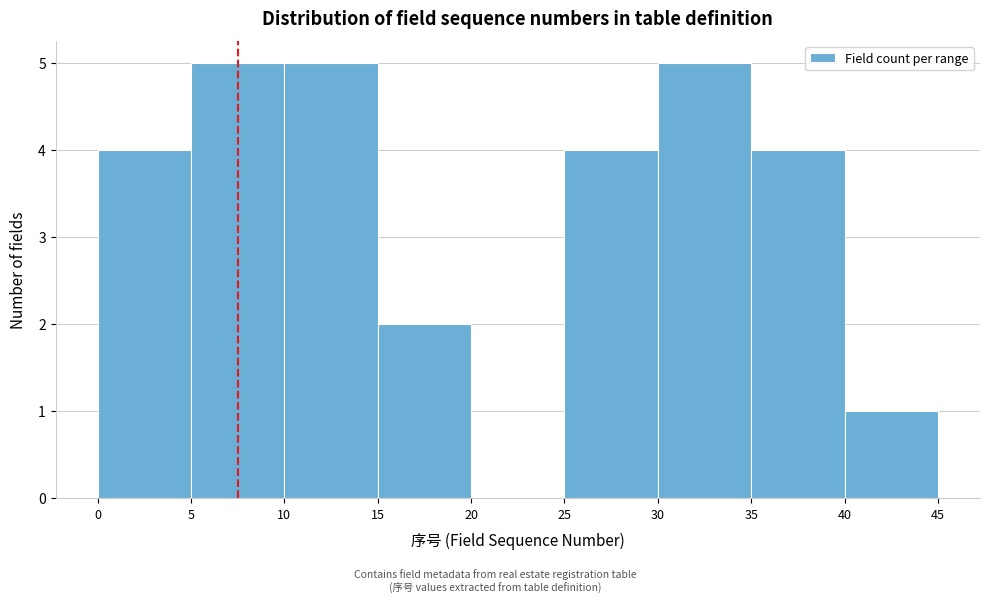

How tall is the bar that spans 30 to 35 on the x-axis? The values are not printed on the chart, so give them approximately, as read against the axis.

5